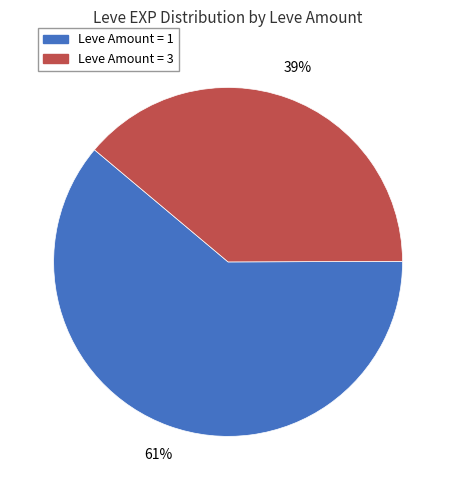

To the nearest percent, what is the difference between the largest and smallest slice percentages?

22%